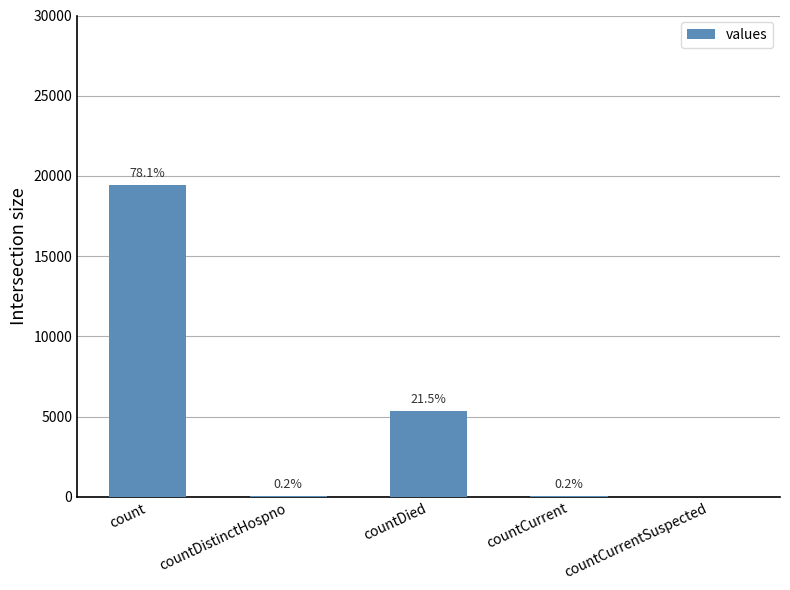

Which label corresponds to the largest value in the chart?

count